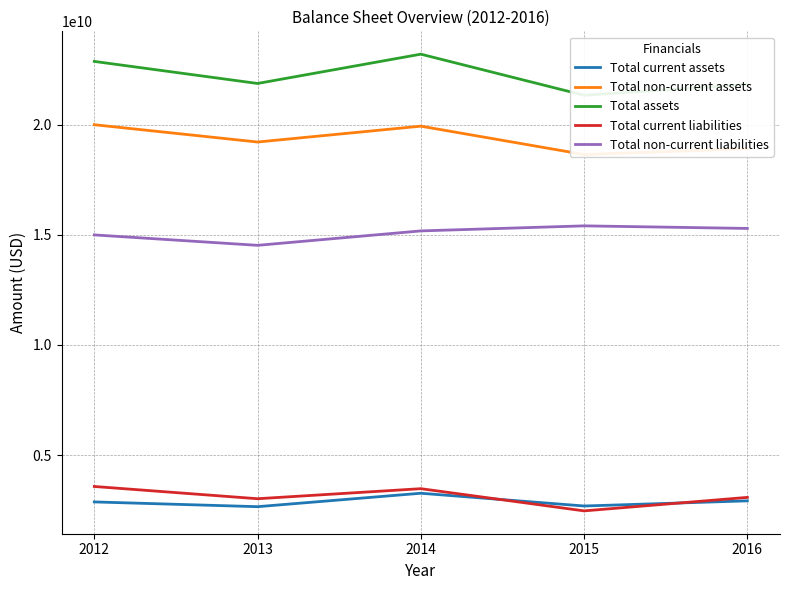

The Total non-current liabilities series shows 14522000000 at 2013. True or false?

True